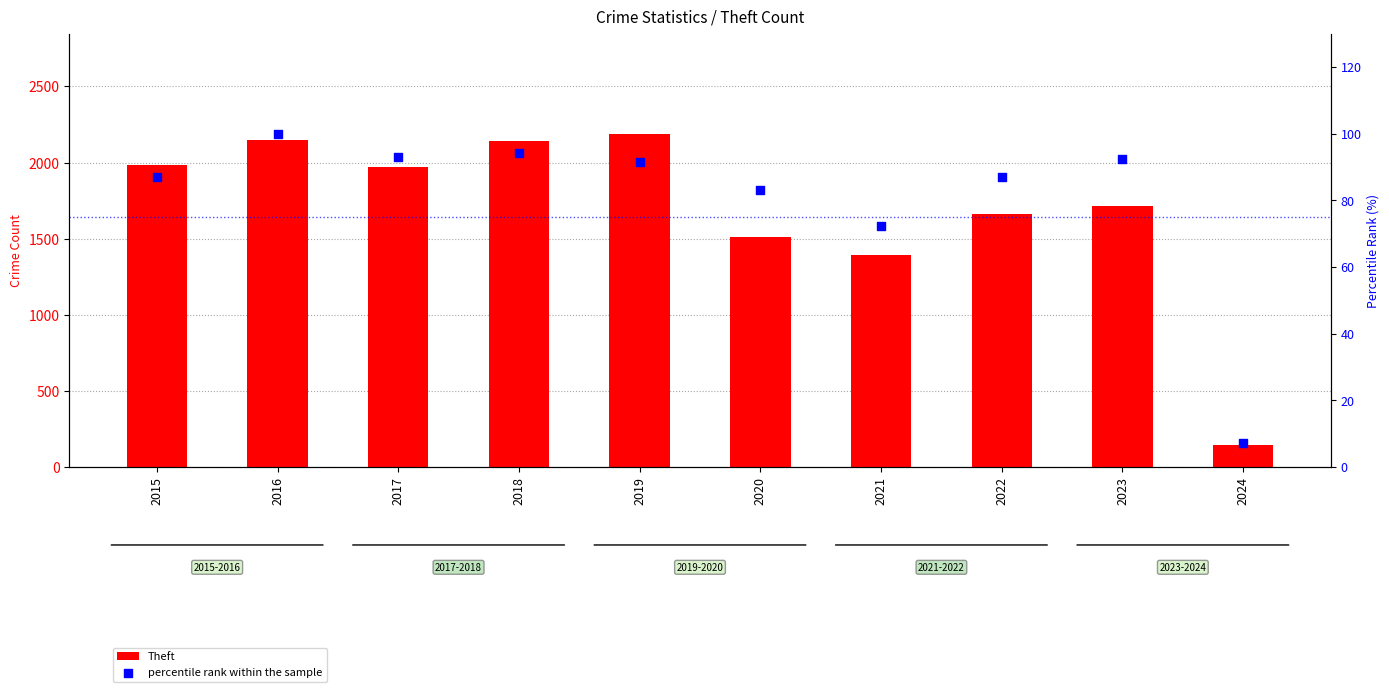

Which series has the largest total across all categories?

Theft